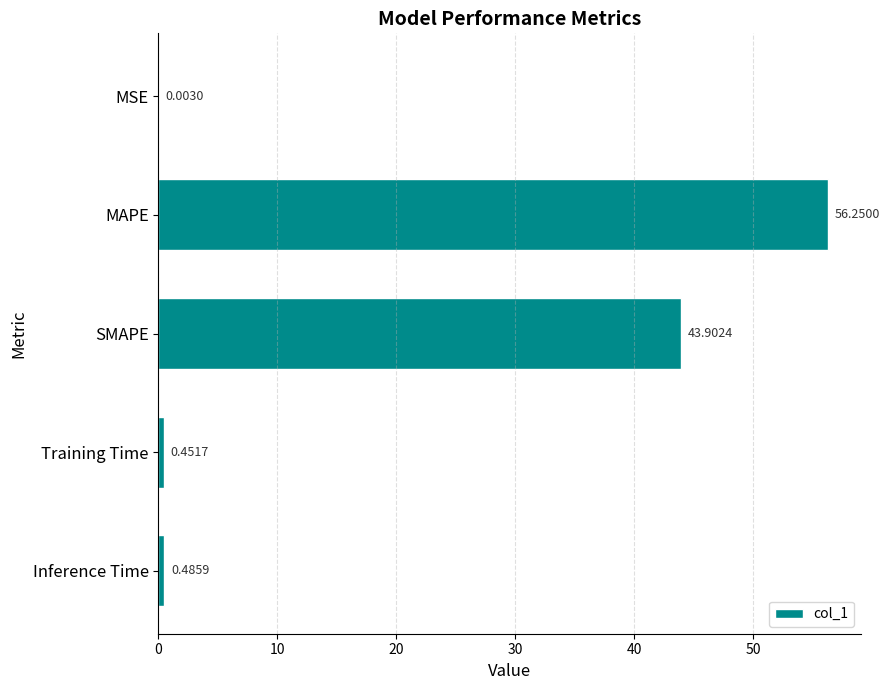

What is the change in value from SMAPE to Training Time?

-43.5